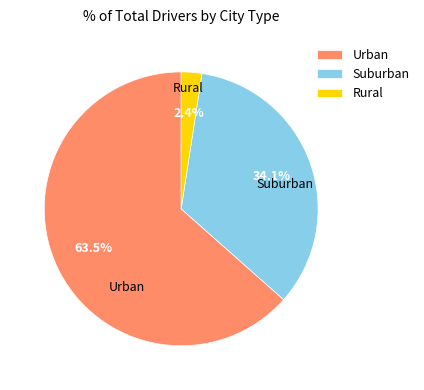

What is the largest slice in the pie chart?

Urban